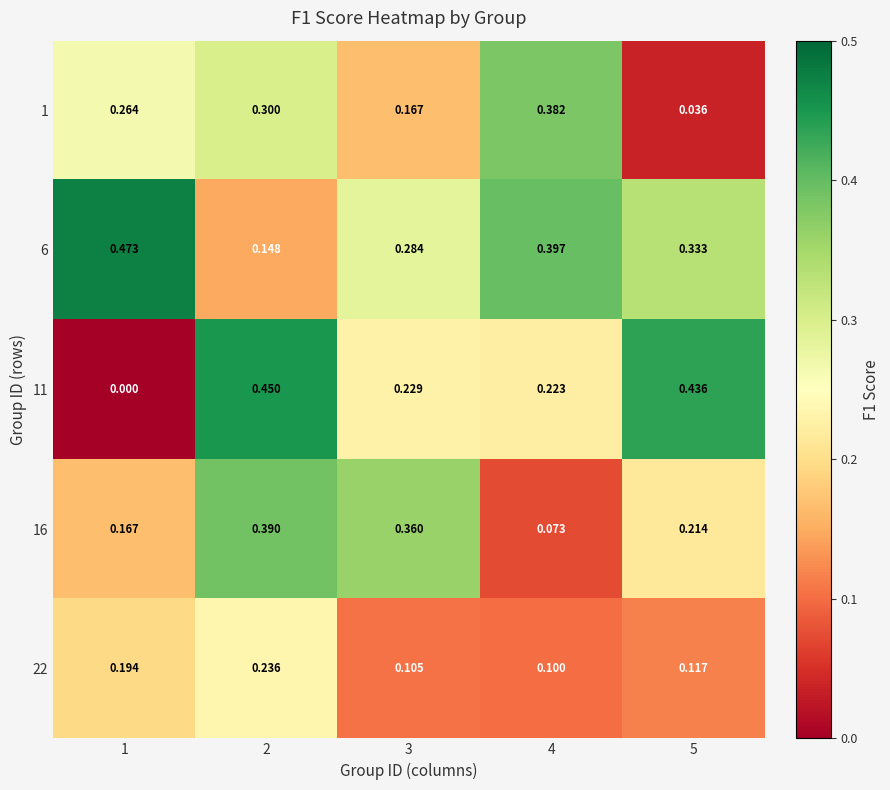

Is the value of 22 at 5 greater than the value of 6 at 3?

No